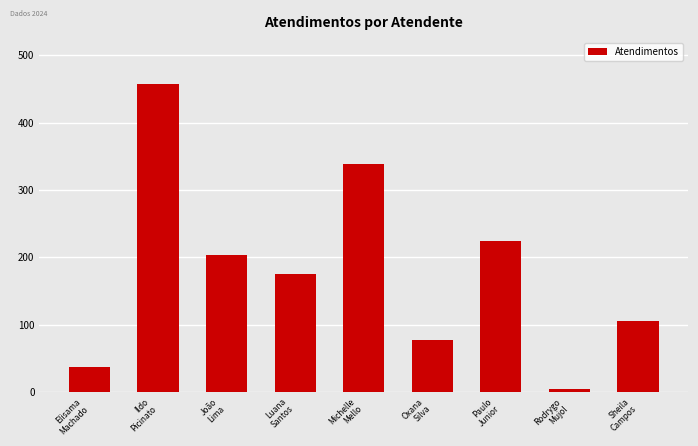

True or false: the data shows 362 at Paulo
Junior.

False